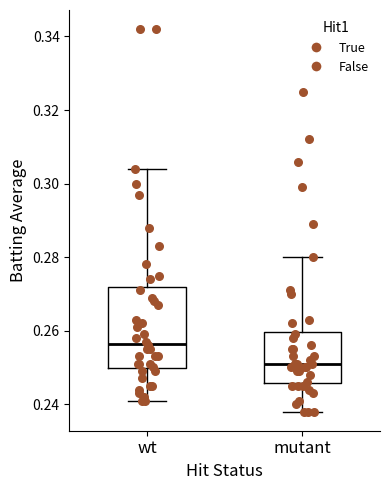

Reading left to right, read every box against the y-axis: the position of its median line, the range the box covers, and the ends of its whiskers. The values are not printed on the chart, so give them approximately, as read against the axis.

wt: median 0.256, box 0.250 to 0.272, whiskers 0.242 to 0.304
mutant: median 0.252, box 0.246 to 0.260, whiskers 0.238 to 0.280